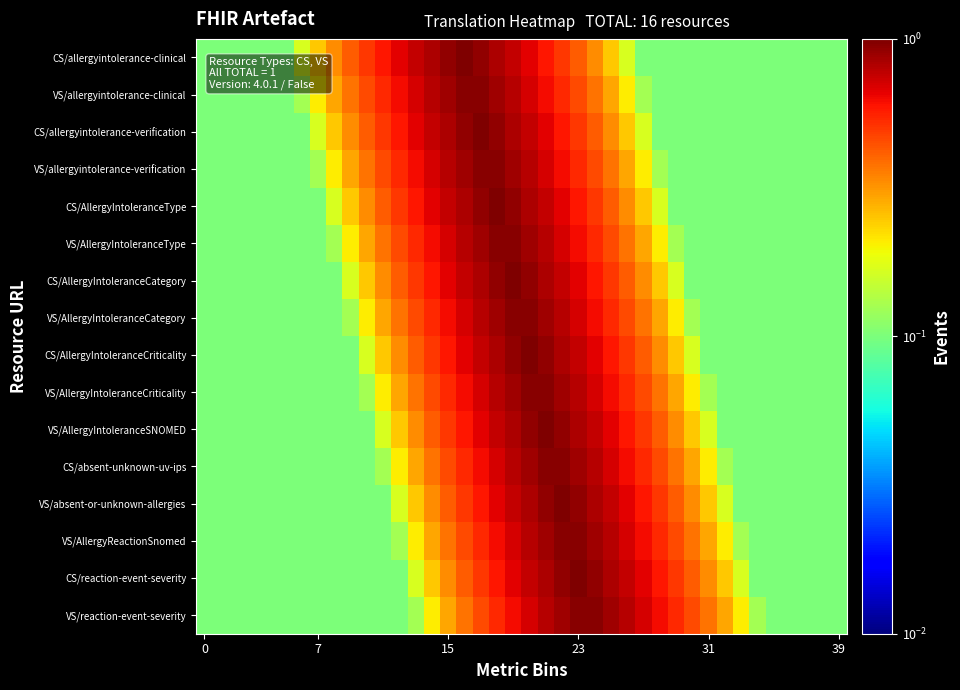

How many categories are shown in the chart?

40